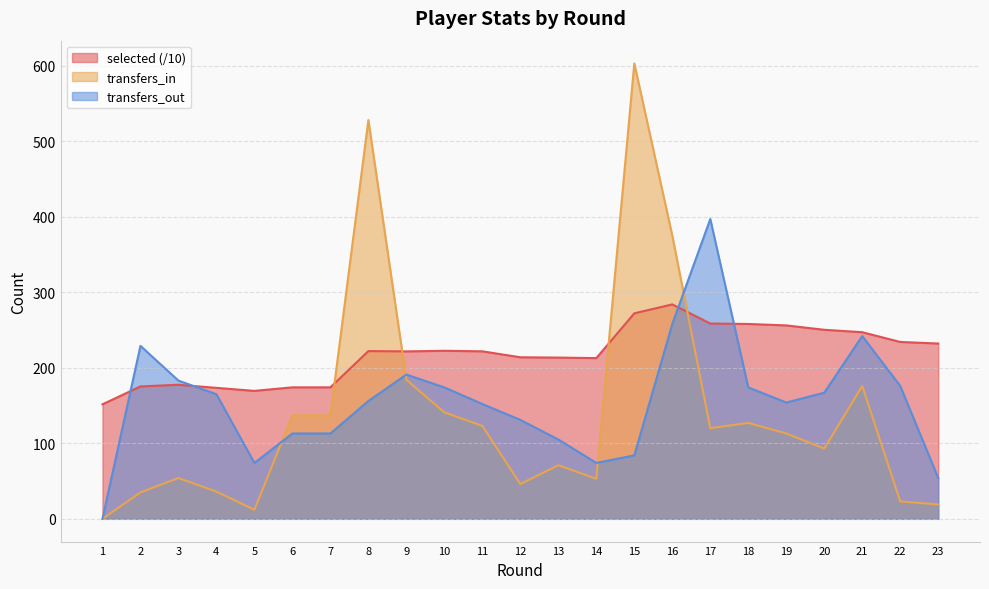

True or false: selected has a value of 234.2 at 22.

True